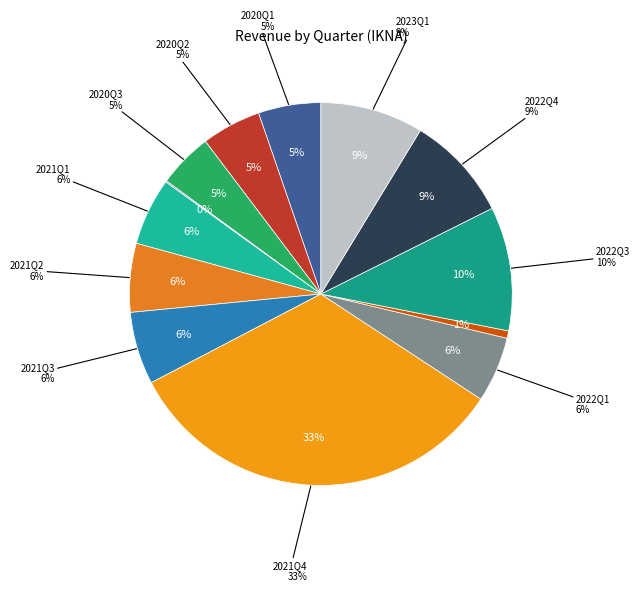

Which category has the smallest portion of the pie?

2020Q4